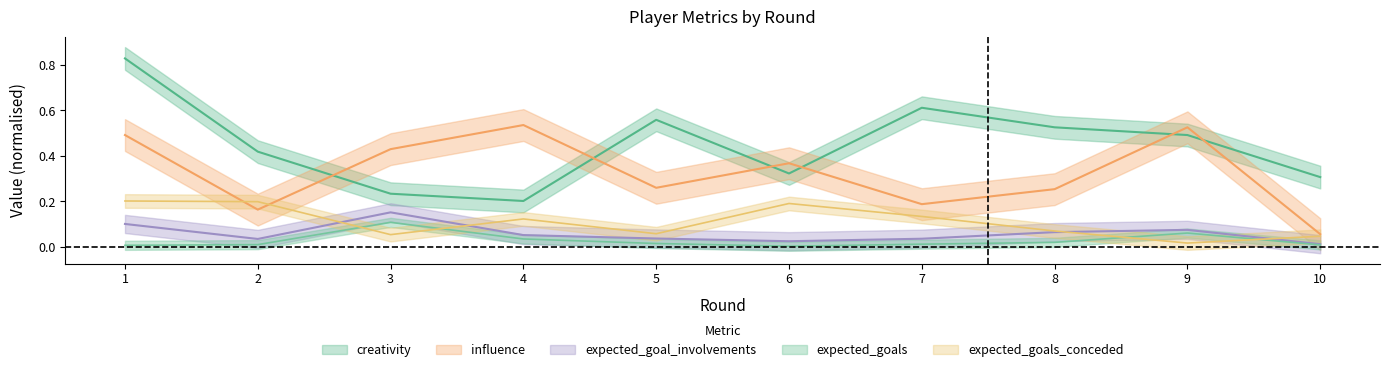

At how many categories does at least one series exceed 0?

10